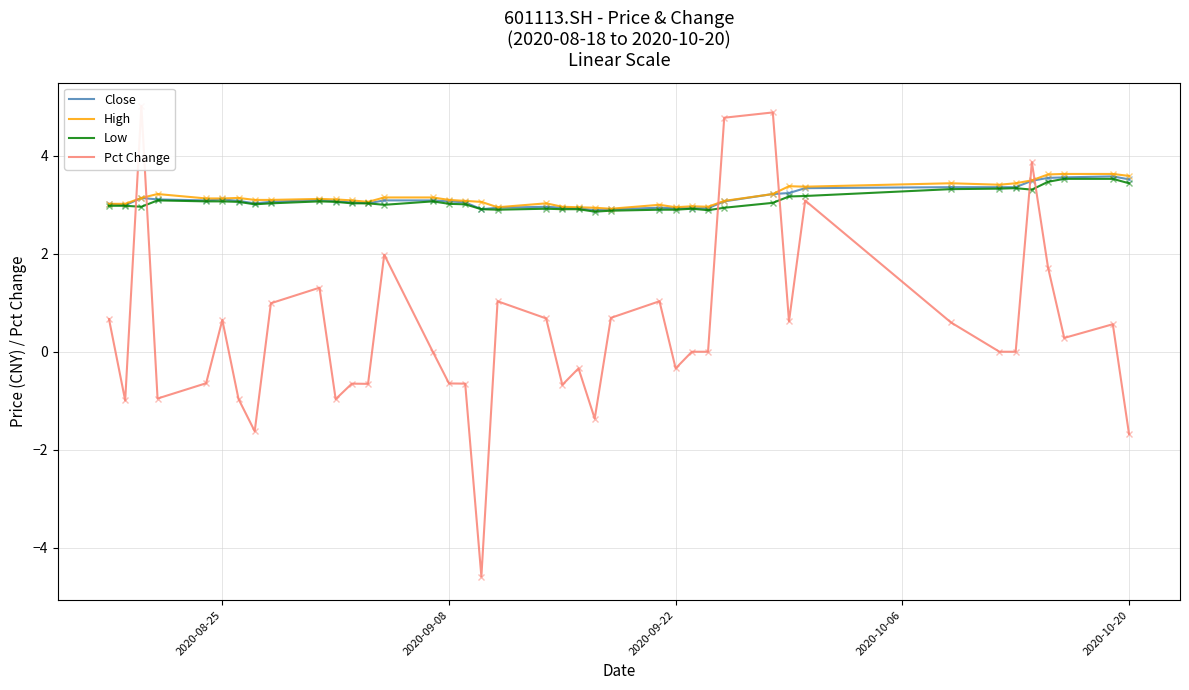

What is the average value of the High series?

3.2